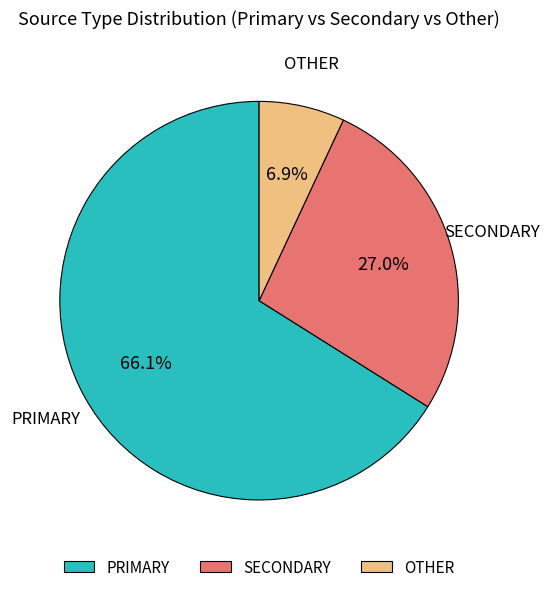

Between OTHER and PRIMARY, which is larger?

PRIMARY